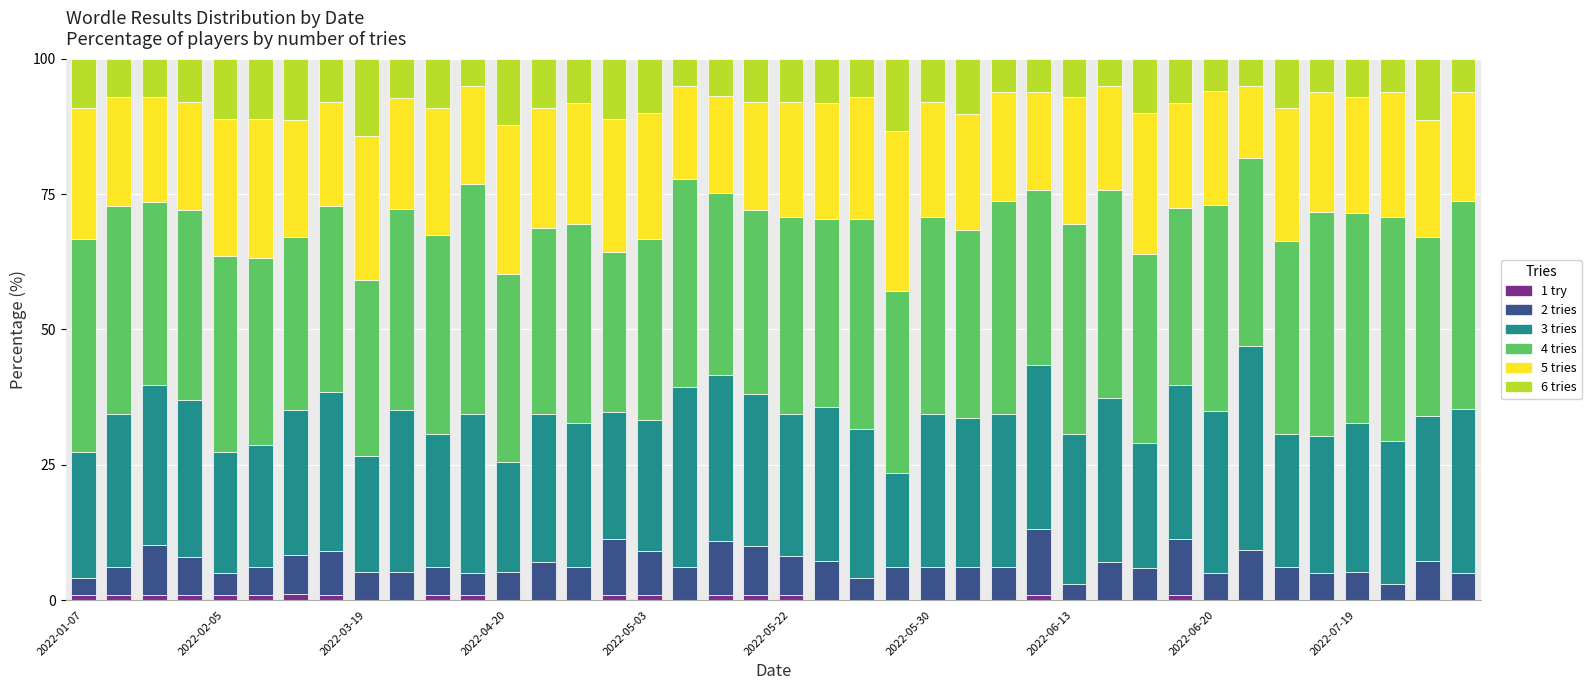

Which series has the largest total across all categories?

4 tries